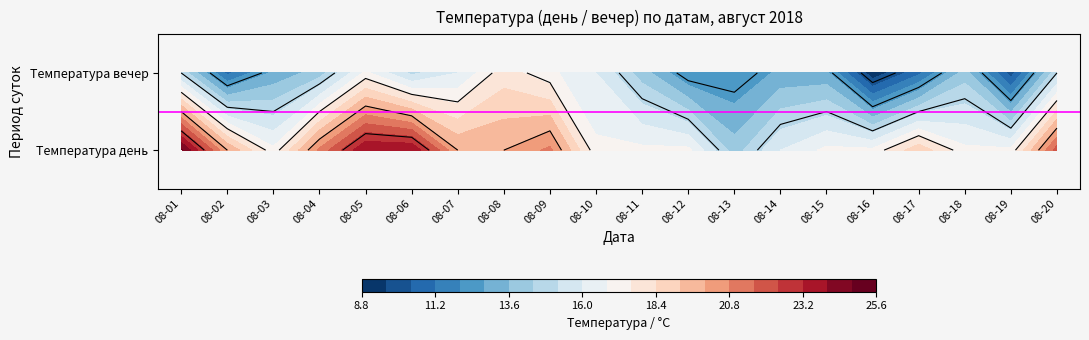

What is the difference between the 2018-08-08 values at 1 and 0?

2